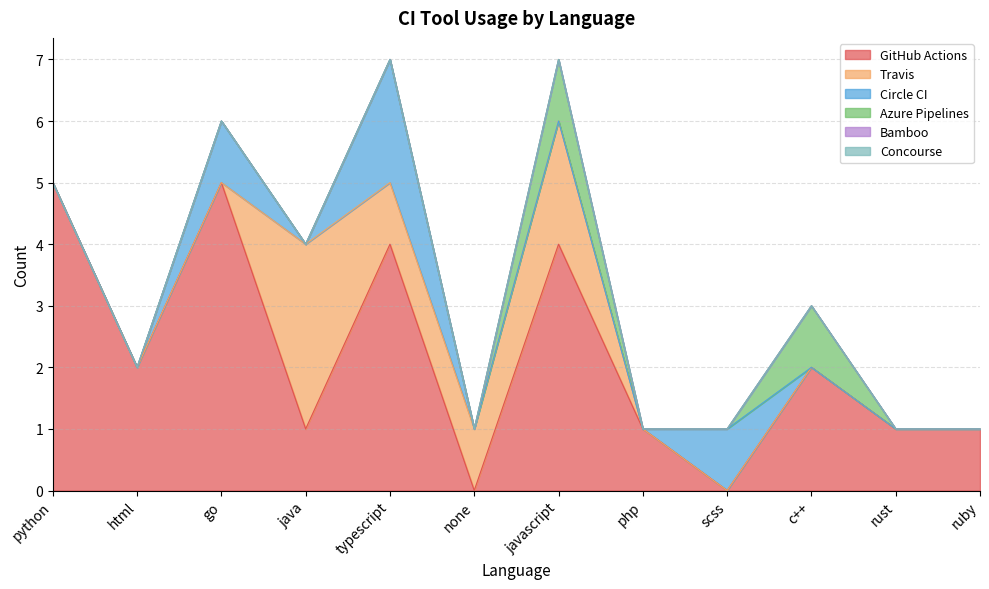

What is the maximum value shown in the chart?

5